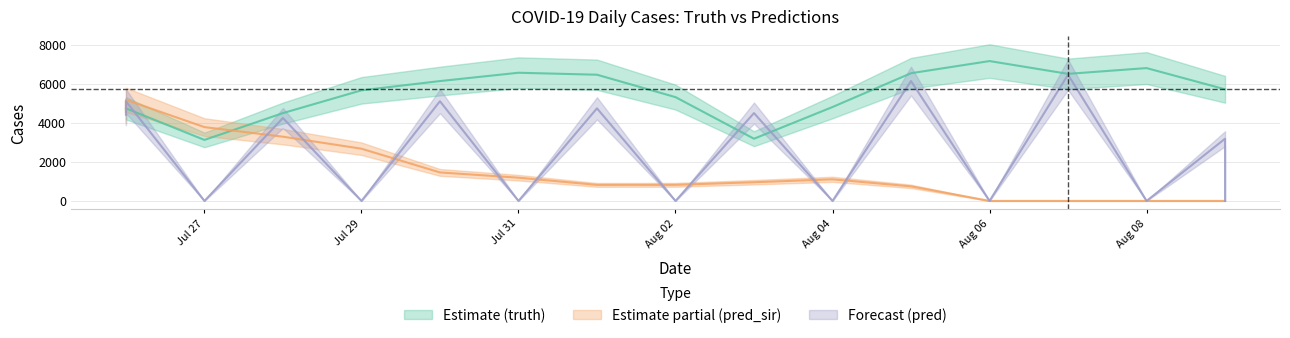

What is the difference between the highest and lowest values at Aug 08?

6800.0